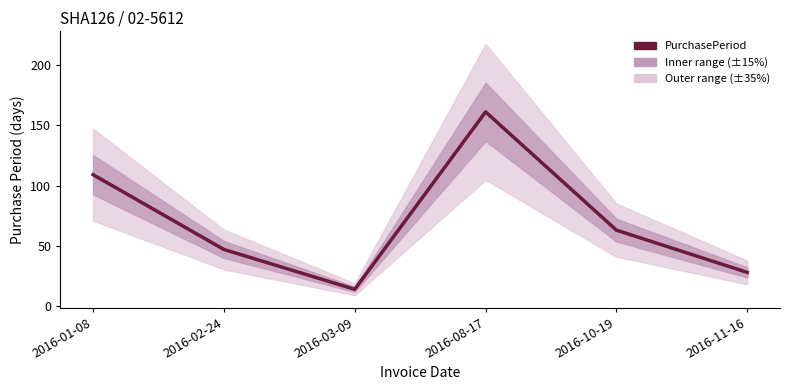

Reading left to right, extract all data points from this chart.

2016-01-08=109	2016-02-24=47	2016-03-09=14	2016-08-17=161	2016-10-19=63	2016-11-16=28